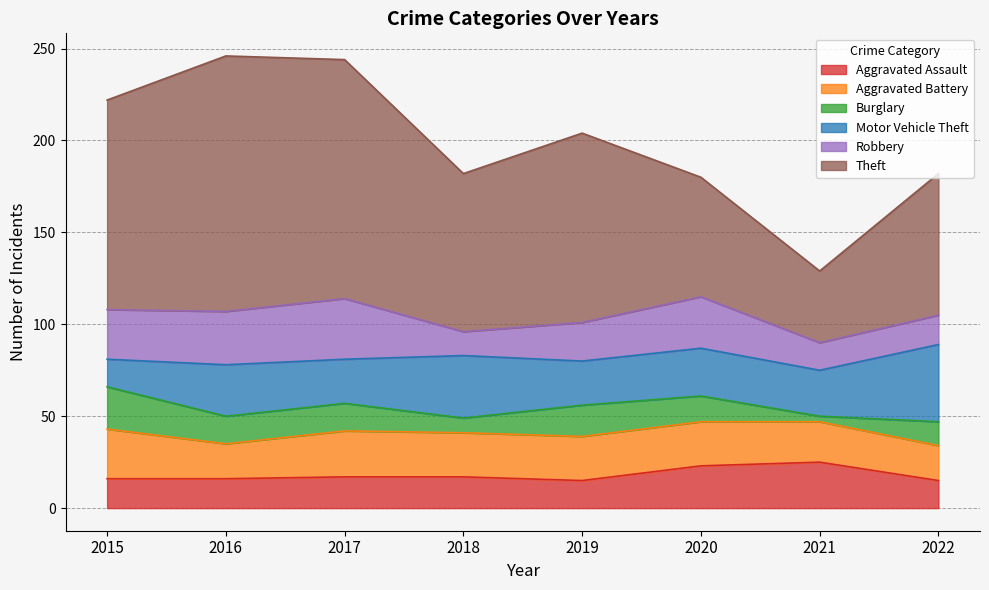

At which category is the sum across all series the highest?

2016